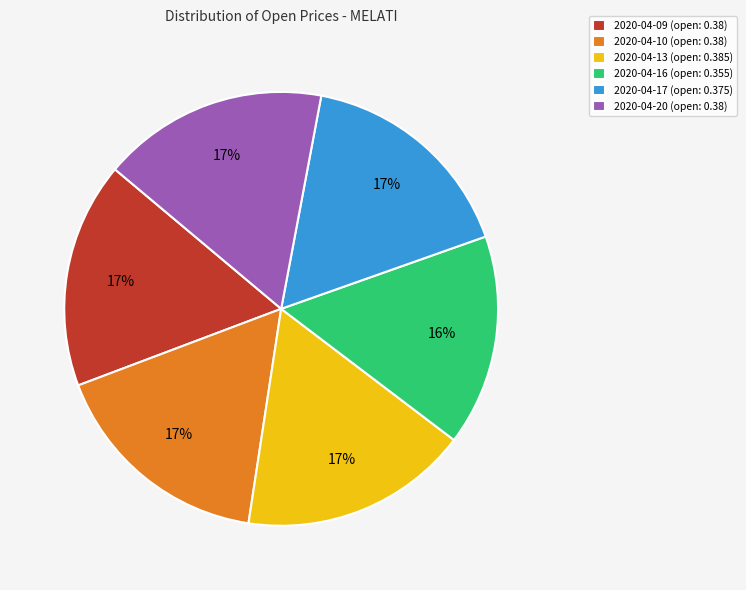

True or false: 2020-04-16 accounts for 16% of the total.

True